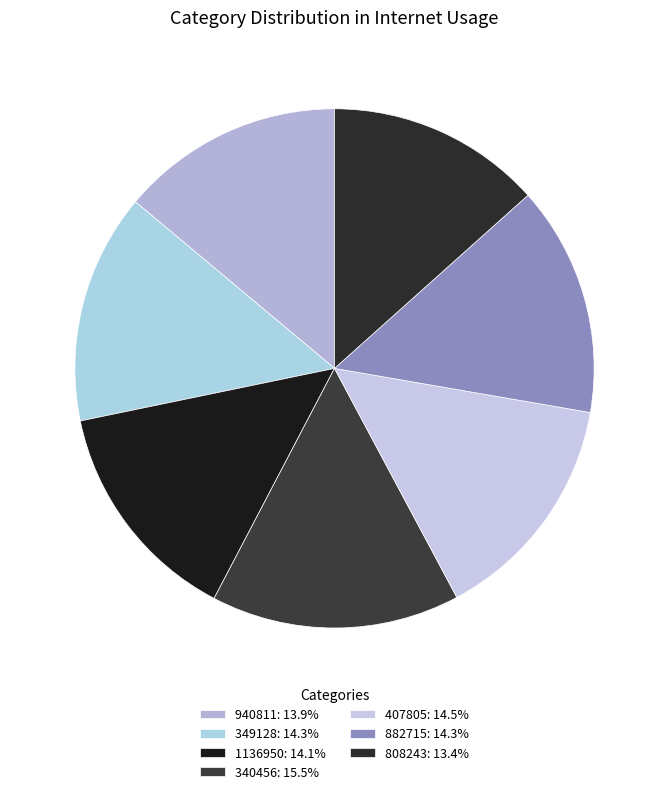

Count the number of slices in the pie.

7